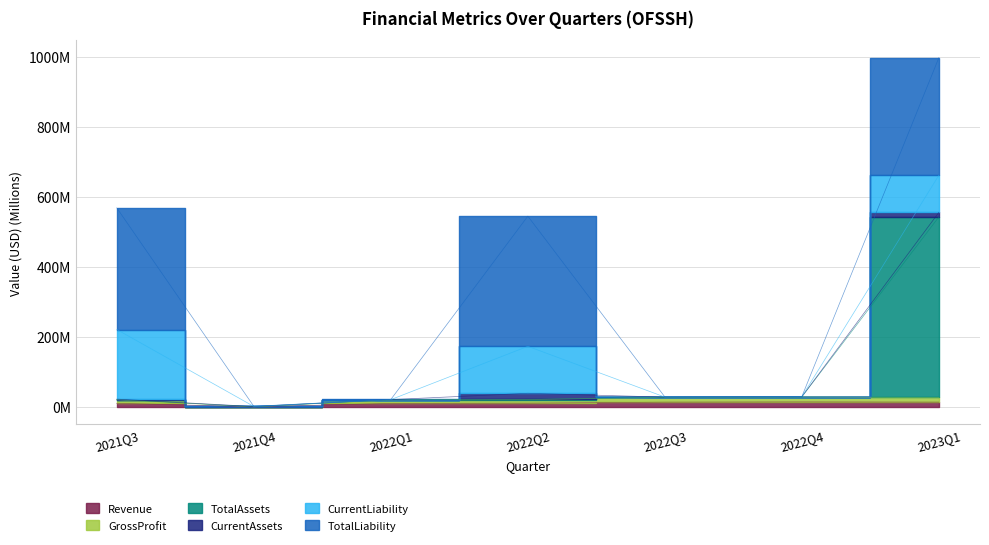

At which category does the chart reach its minimum across all series?

2021Q4